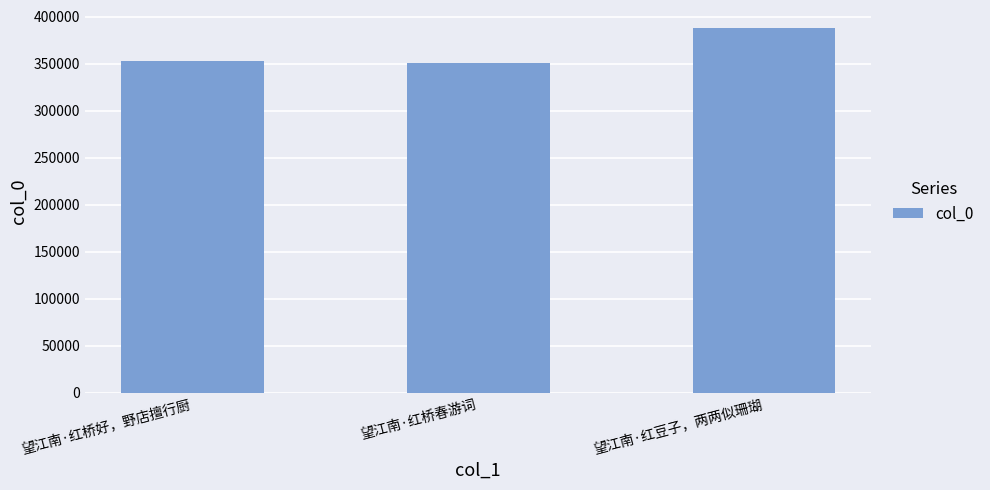

Count the number of categories in the chart.

3